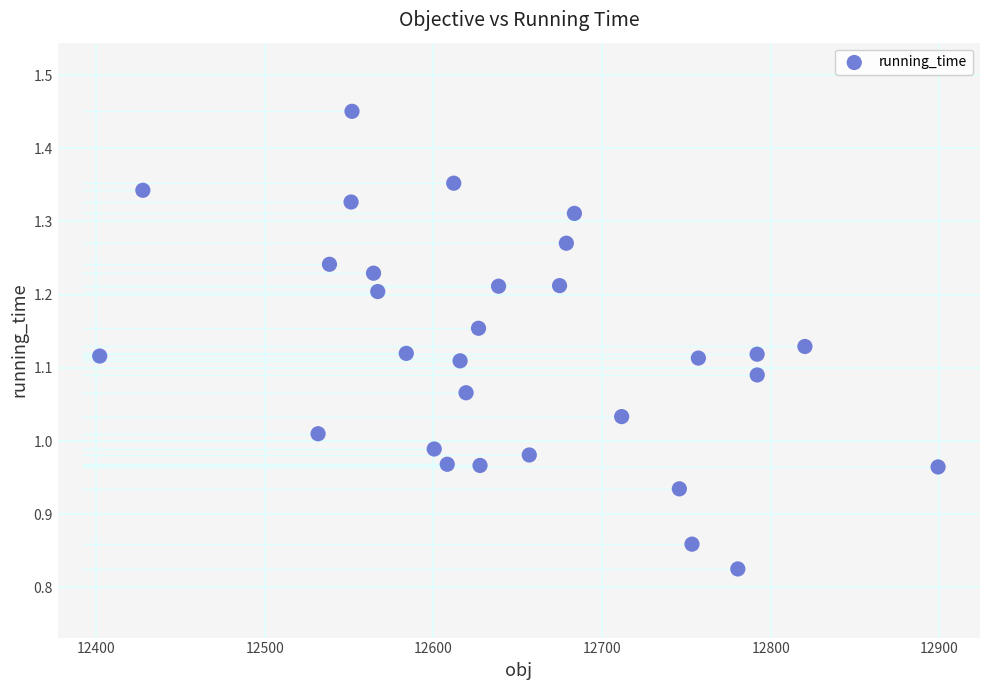

What is the range of X values (max minus min)?

497.4